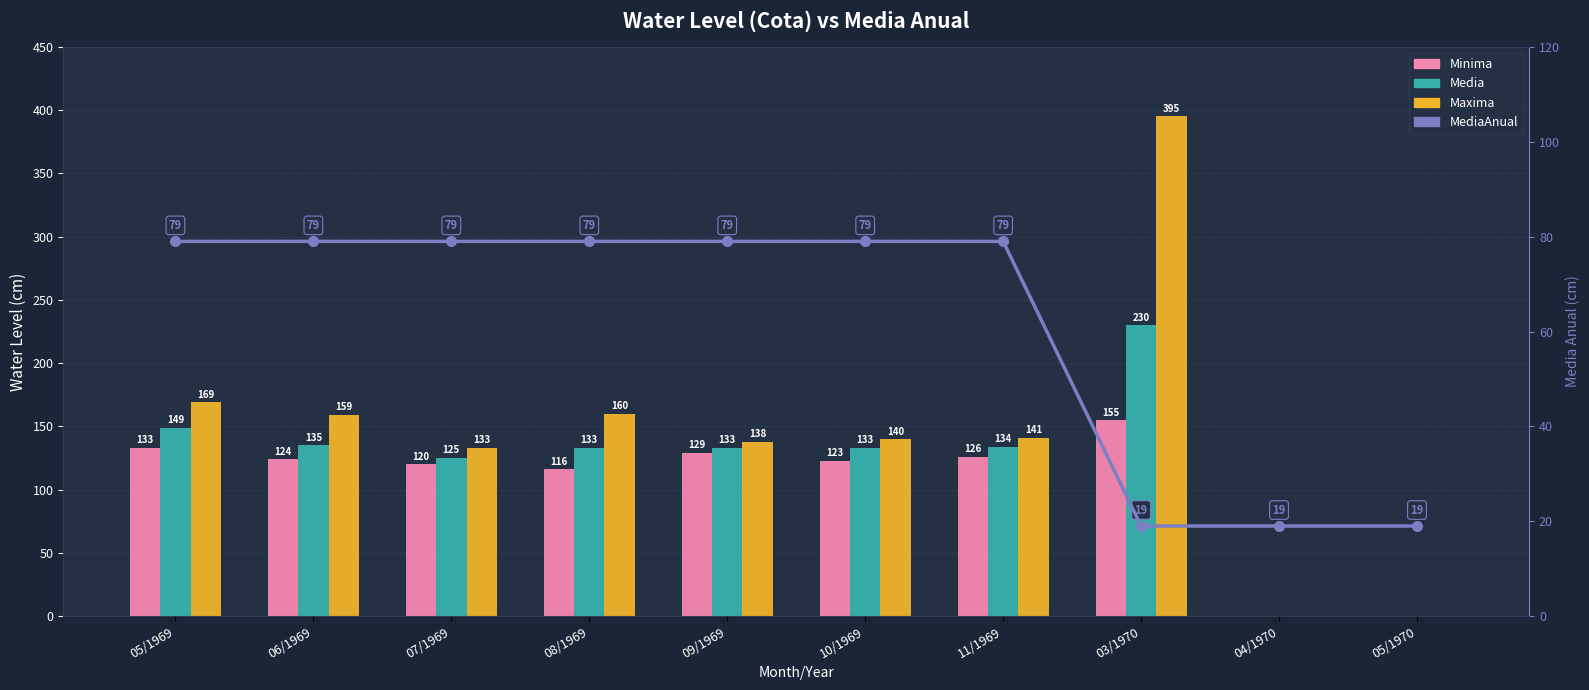

Rank the series by their average value, from highest to lowest.

Maxima, Media, Minima, MediaAnual